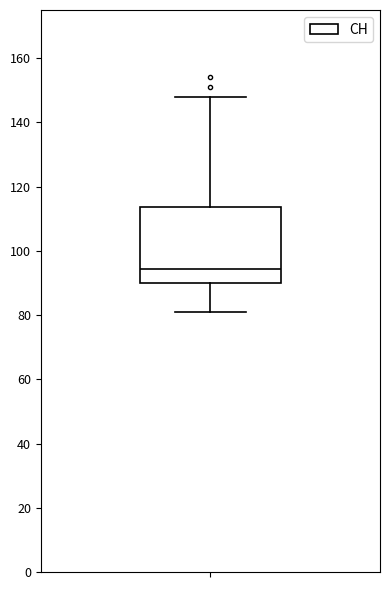

Transcribe this box plot: give where the median line is, the range the box spans, and where the two whiskers end, as read against the y-axis. The values are not printed on the chart, so give them approximately, as read against the axis.

median 94, box 90 to 114, whiskers 82 to 148